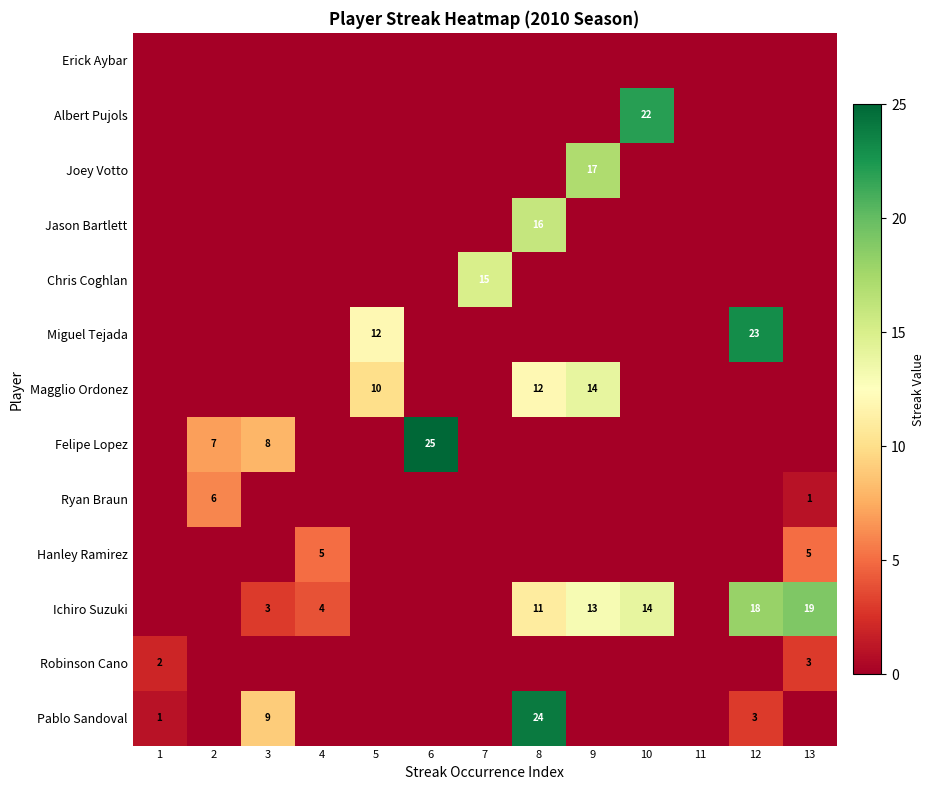

The value of Ryan Braun at 13 is 1. True or false?

True